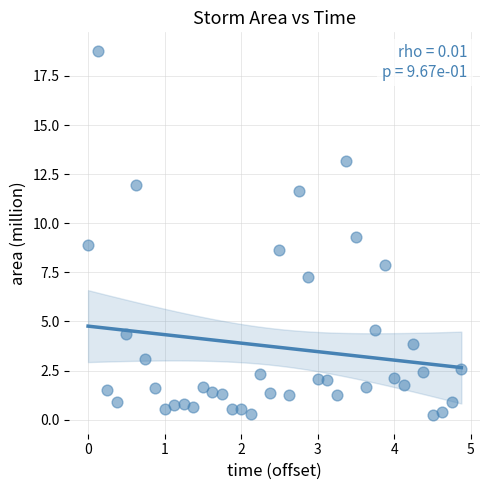

What is the range of Y values (max minus min)?

18.6